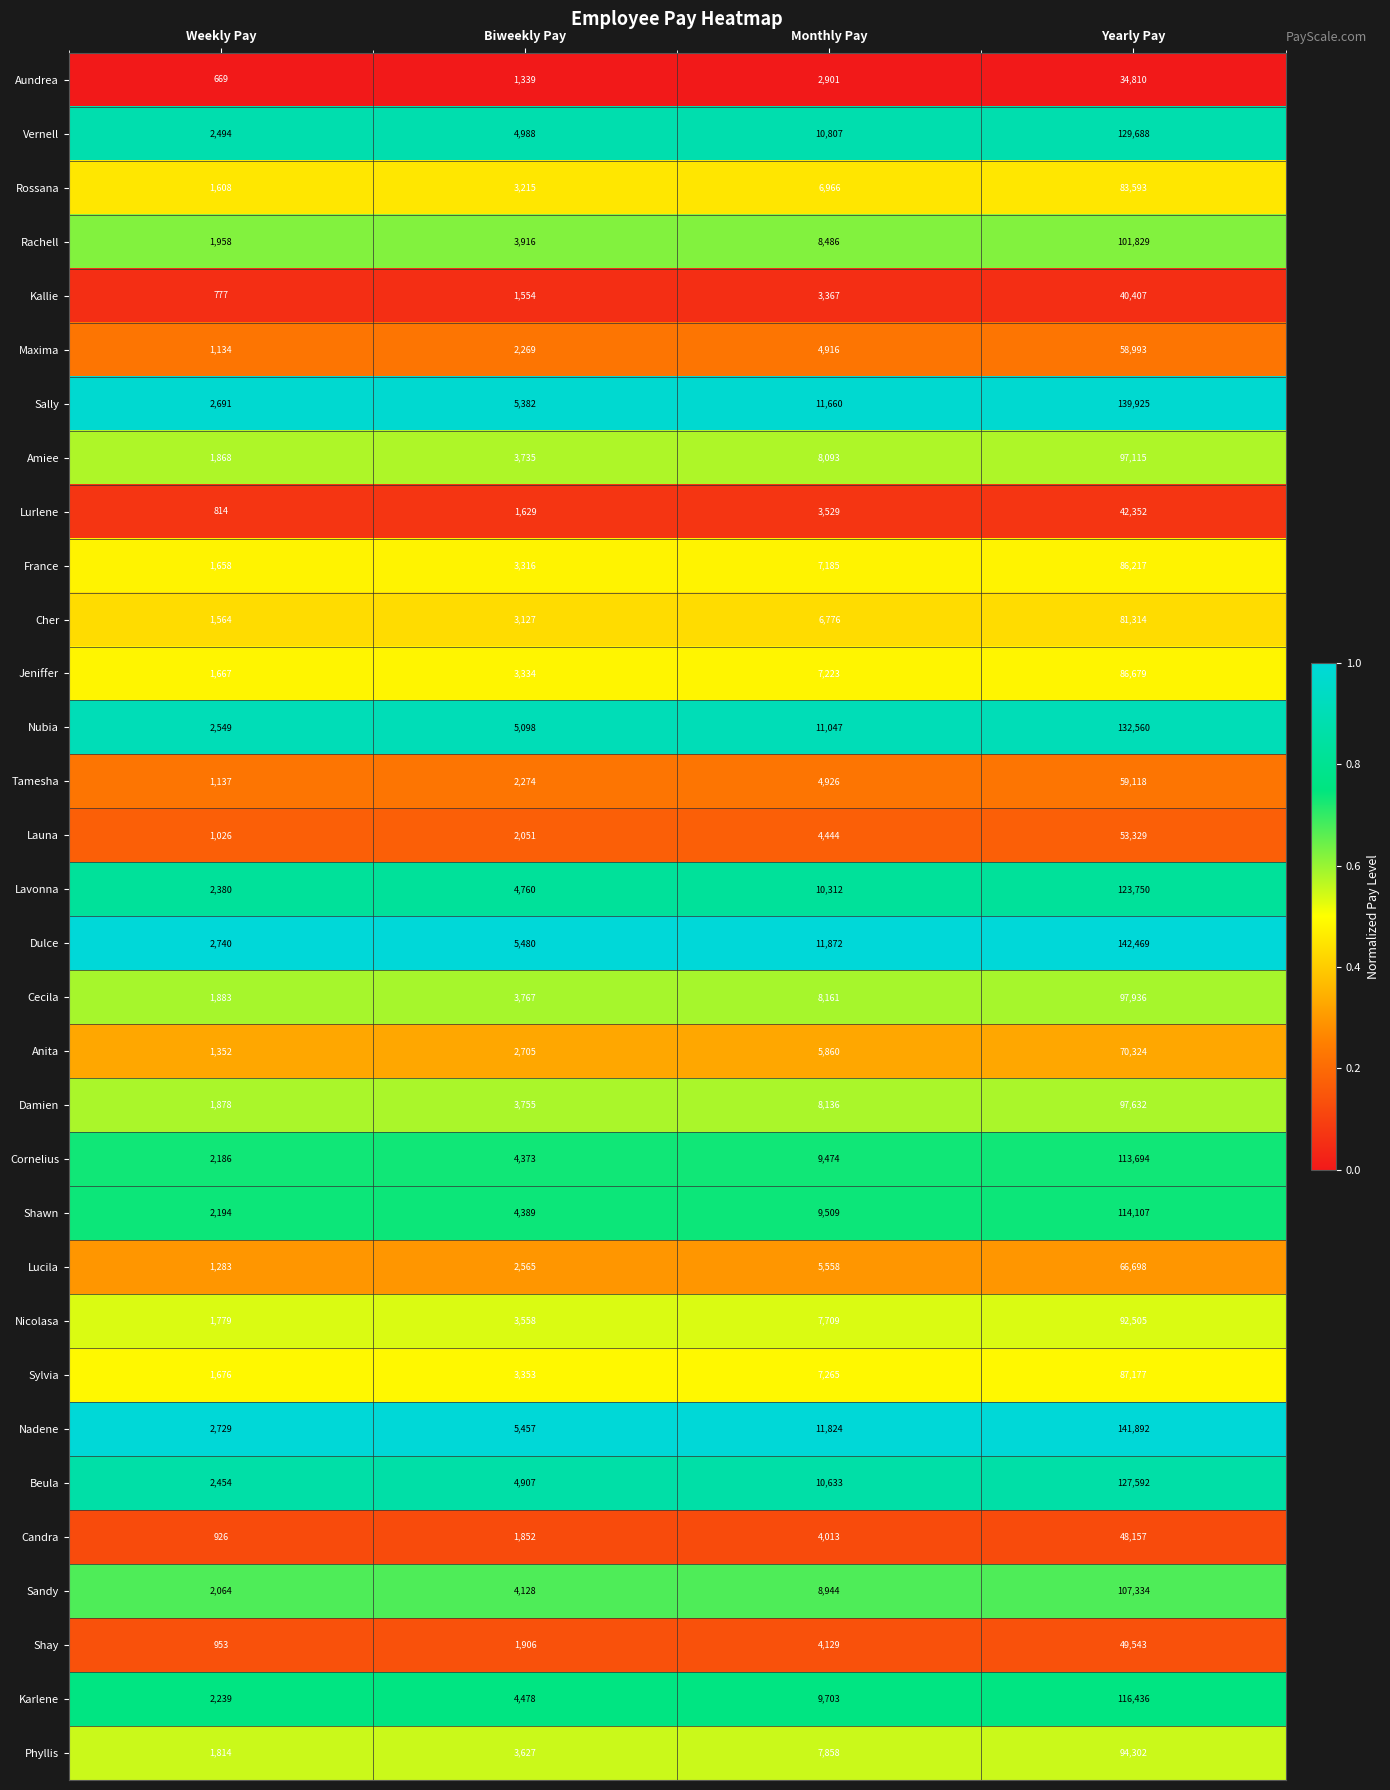

What value does the Phyllis series have at Yearly Pay?

94302